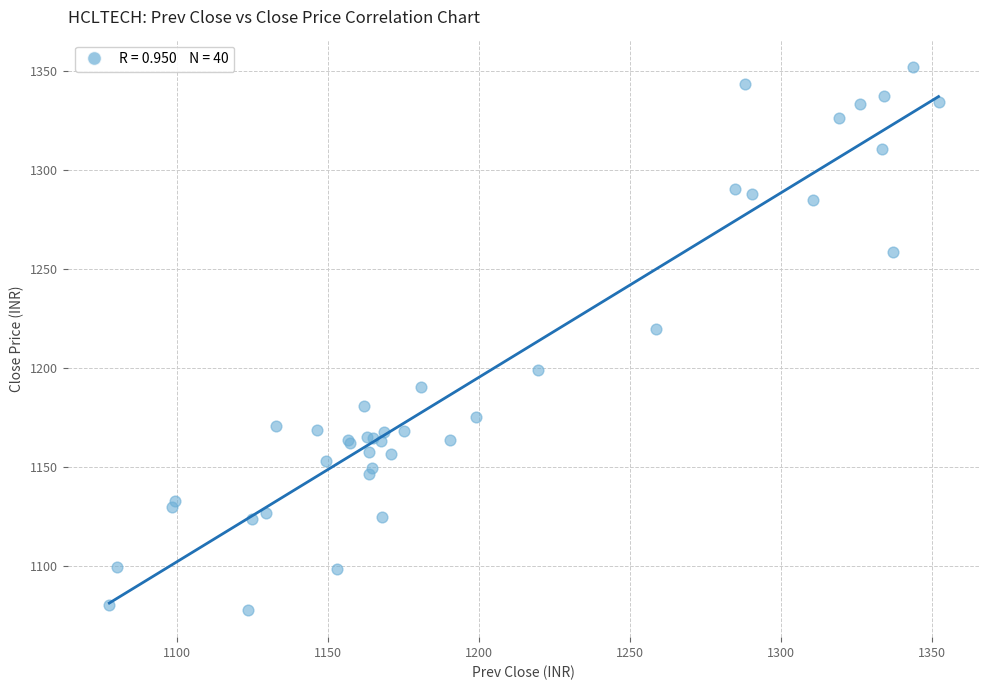

What Y value in the scatter plot is closest to 1214?

1219.8